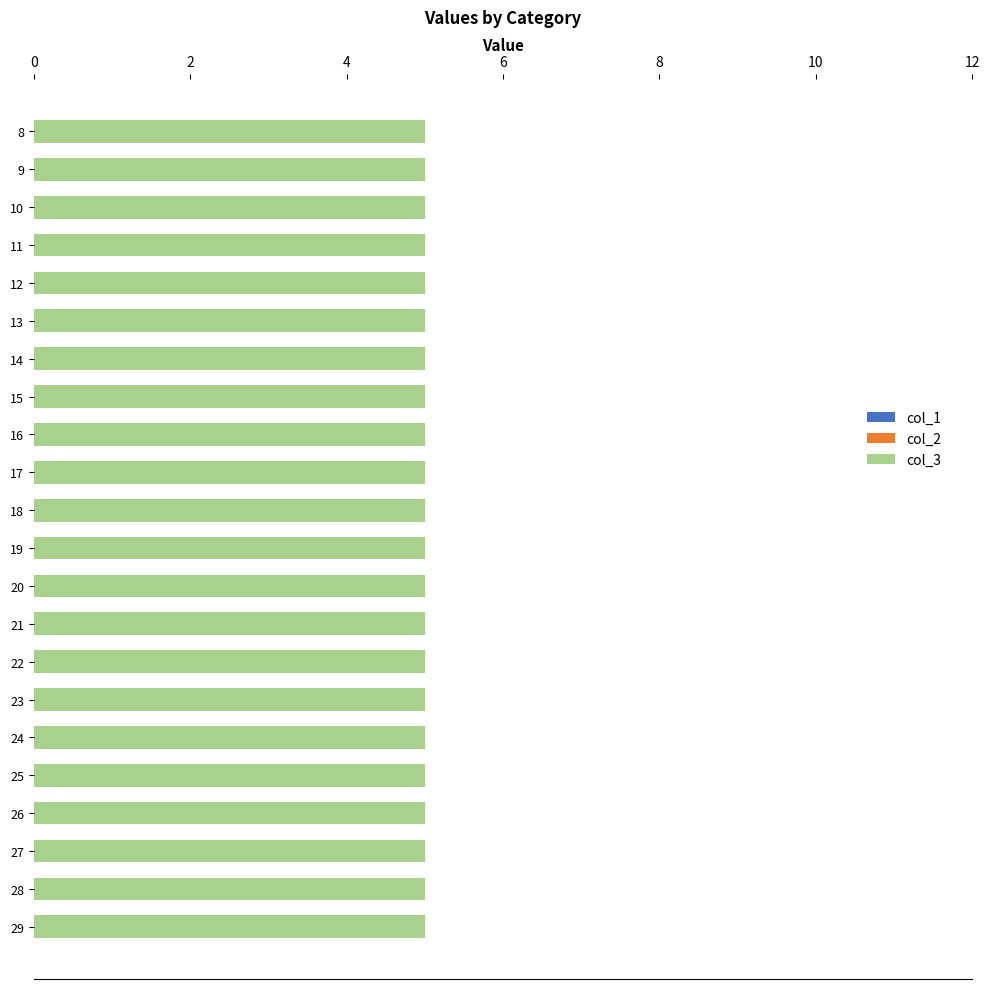

Reading left to right, what are all the values shown in this chart?

col_1: 0	0	0	0	0	0	0	0	0	0	0	0	0	0	0	0	0	0	0	0	0	0
col_2: 0	0	0	0	0	0	0	0	0	0	0	0	0	0	0	0	0	0	0	0	0	0
col_3: 5	5	5	5	5	5	5	5	5	5	5	5	5	5	5	5	5	5	5	5	5	5